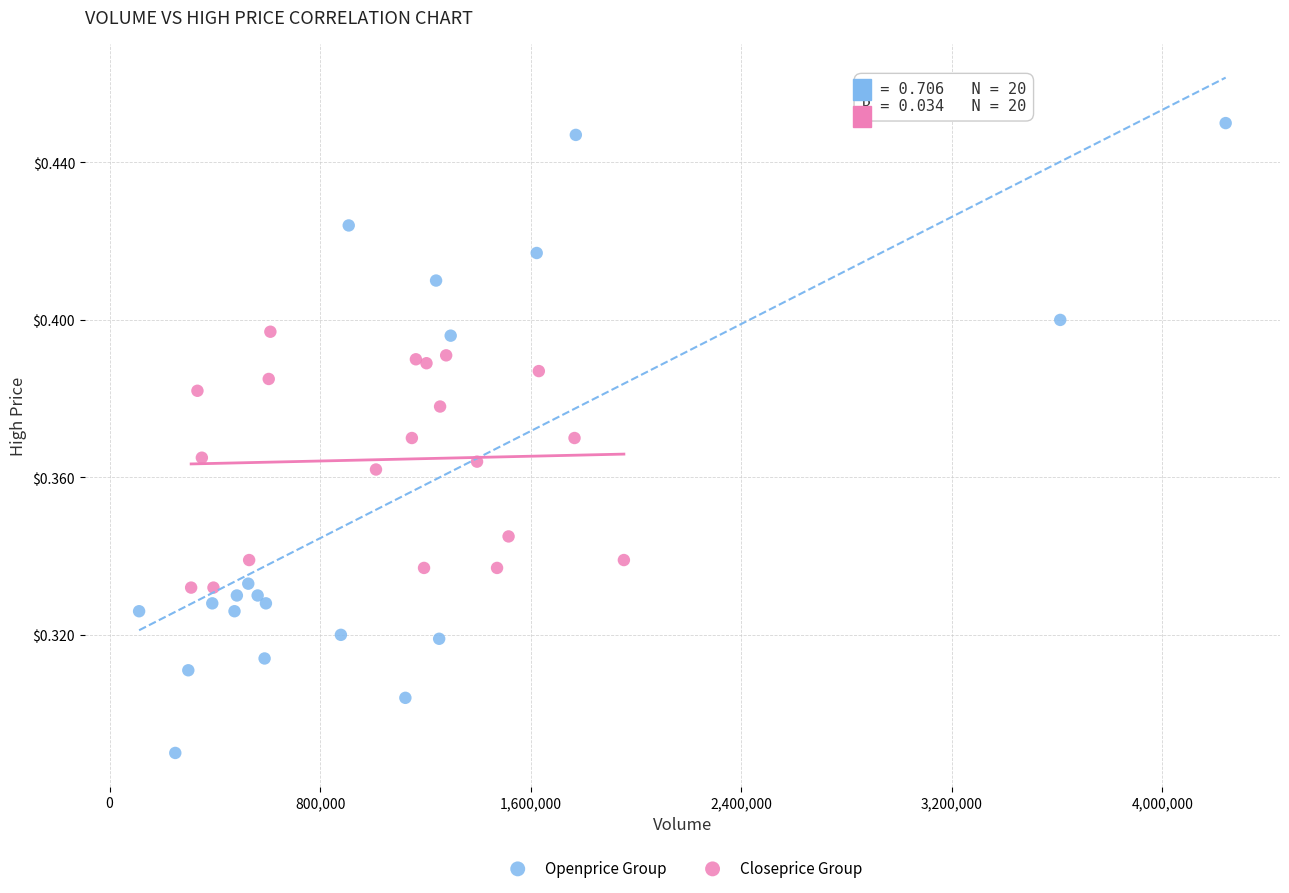

What are all the series names shown in the legend?

Openprice Group, Closeprice Group